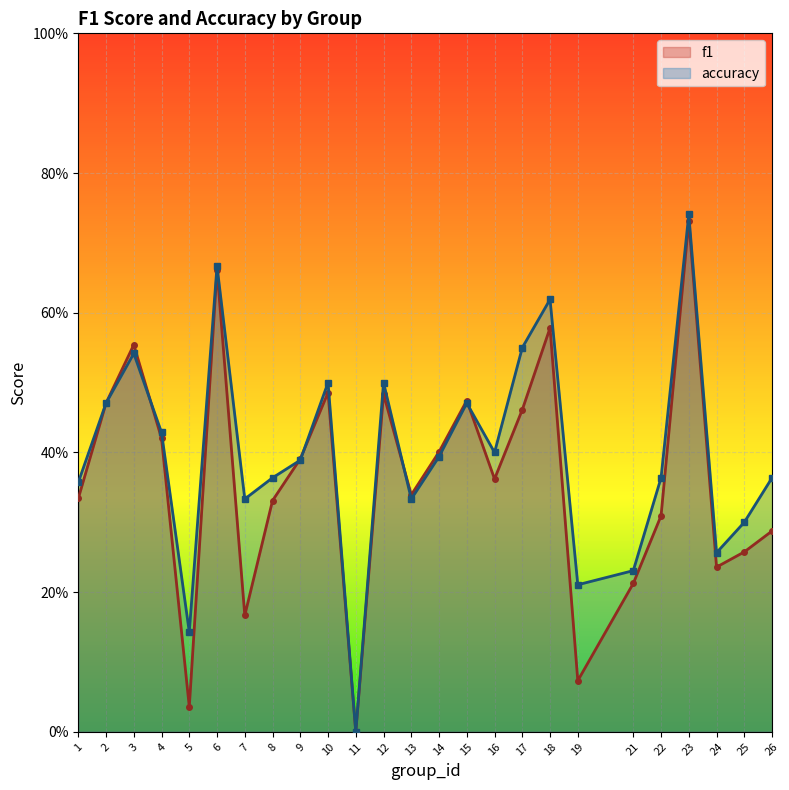

What is the total value across all series at 3?

1.1